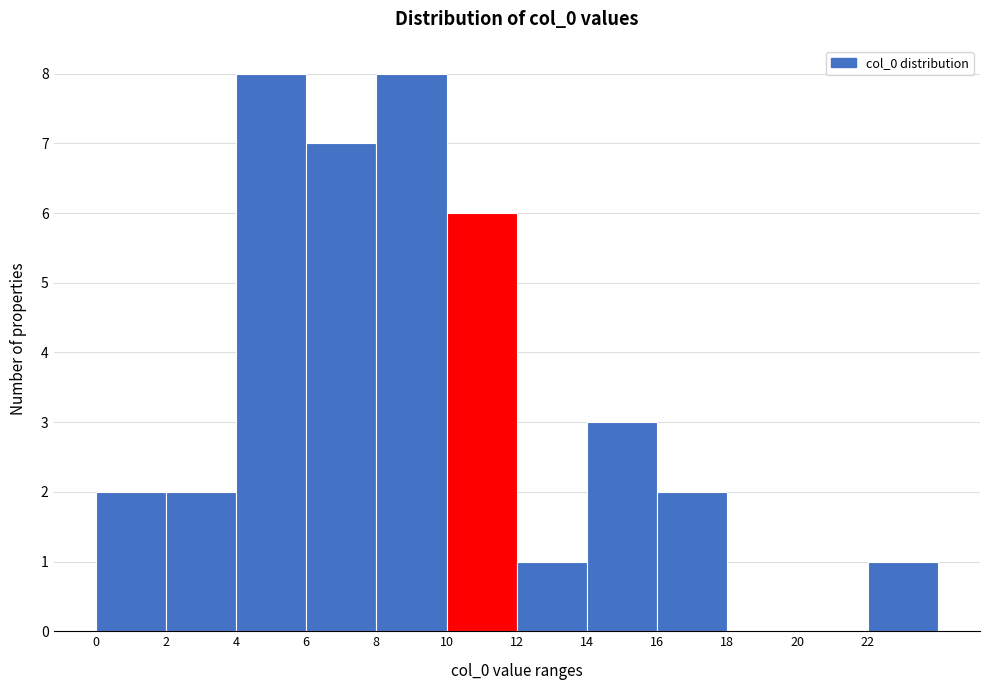

How tall is the bar that spans 10 to 12 on the x-axis? The values are not printed on the chart, so give them approximately, as read against the axis.

6